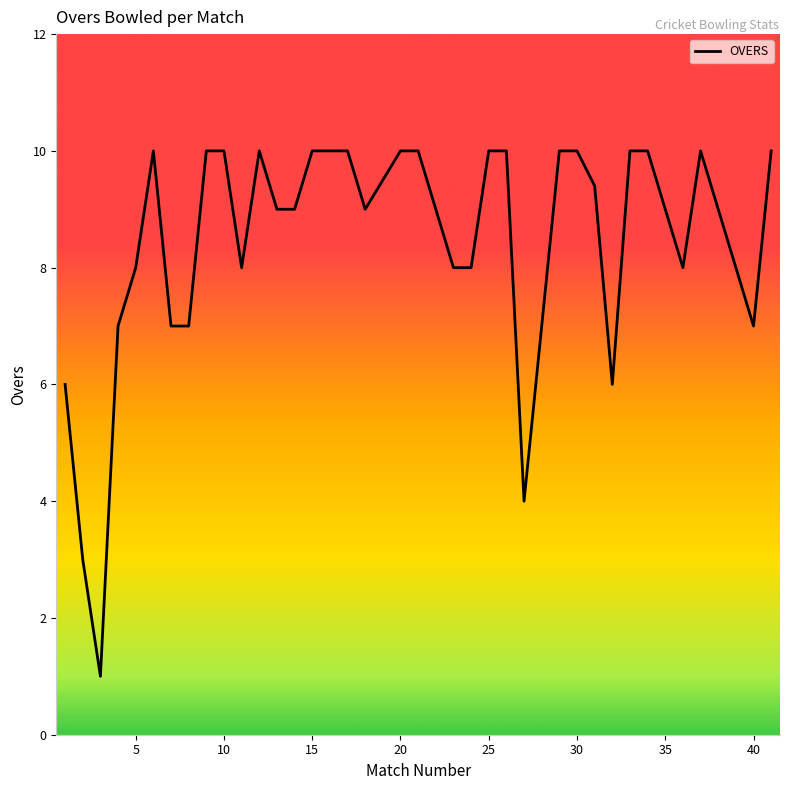

How many categories are shown in the chart?

40